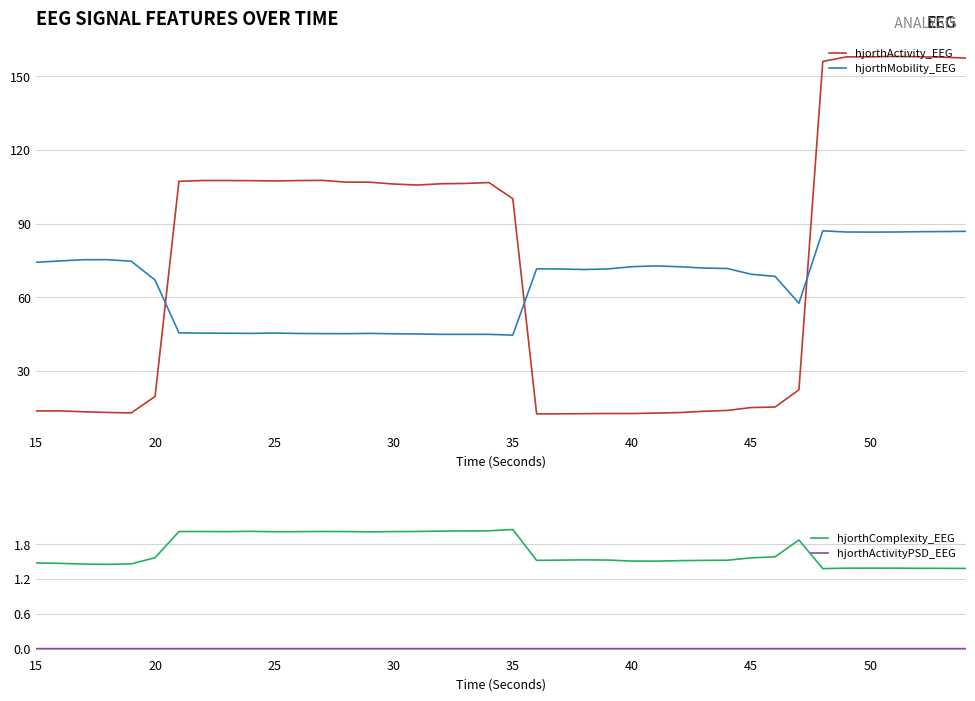

Is it true that hjorthMobility_EEG equals 72.5 at 40?

True